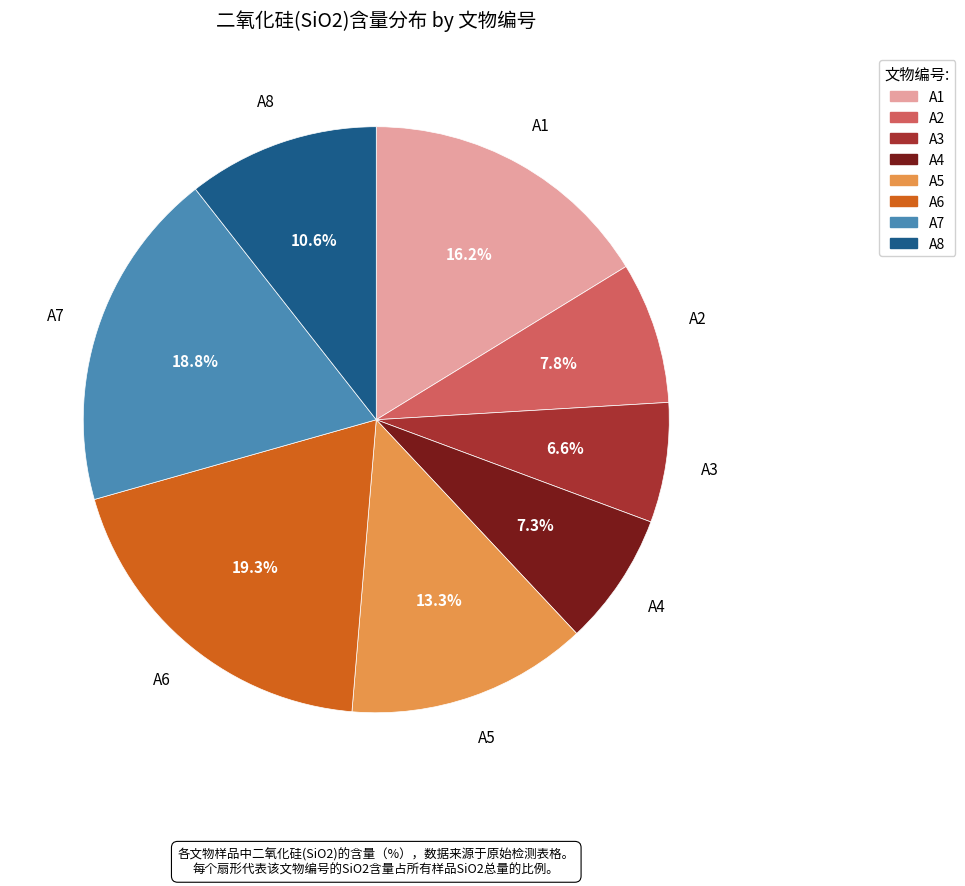

To the nearest percent, what is the average slice percentage?

12%